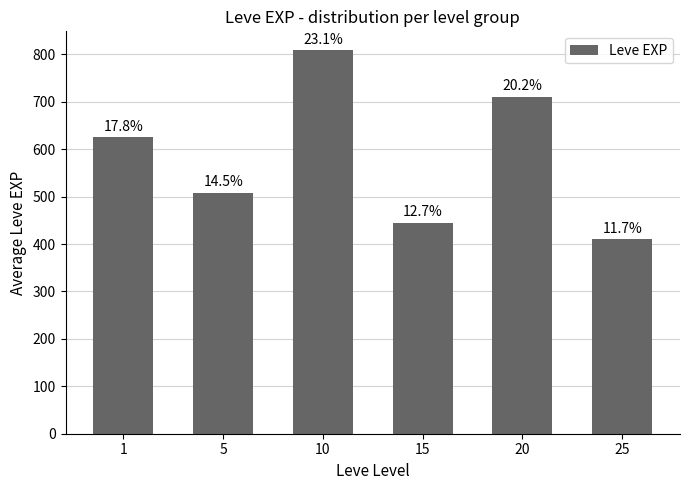

Are the bars horizontal?

No